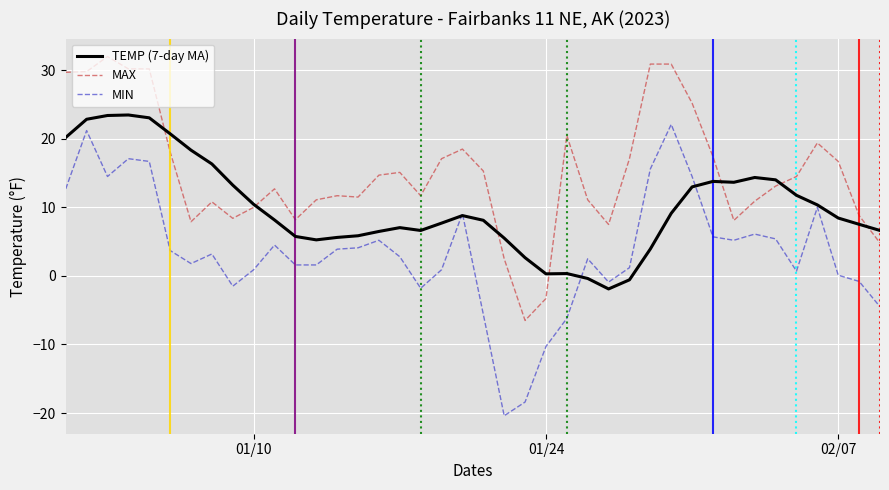

What is the greatest value displayed?

32.0